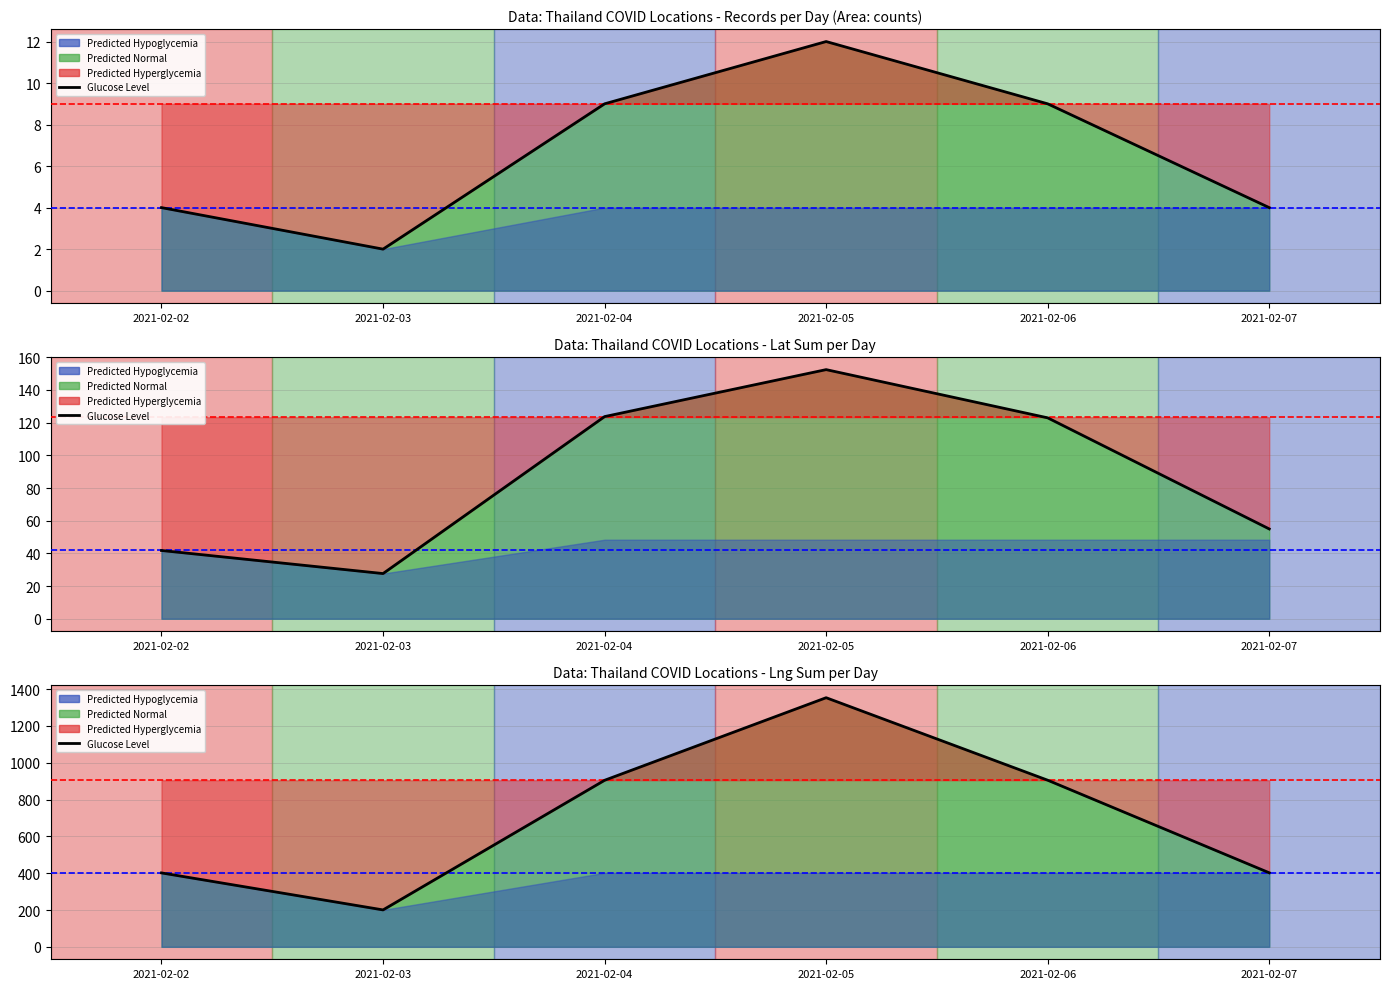

What is the sum of all values?

4167.9